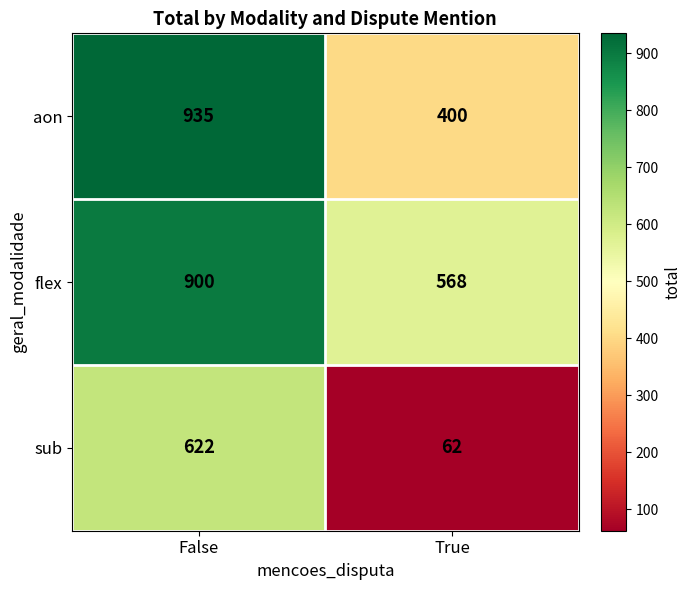

What is the difference between the highest and lowest values at True?

506